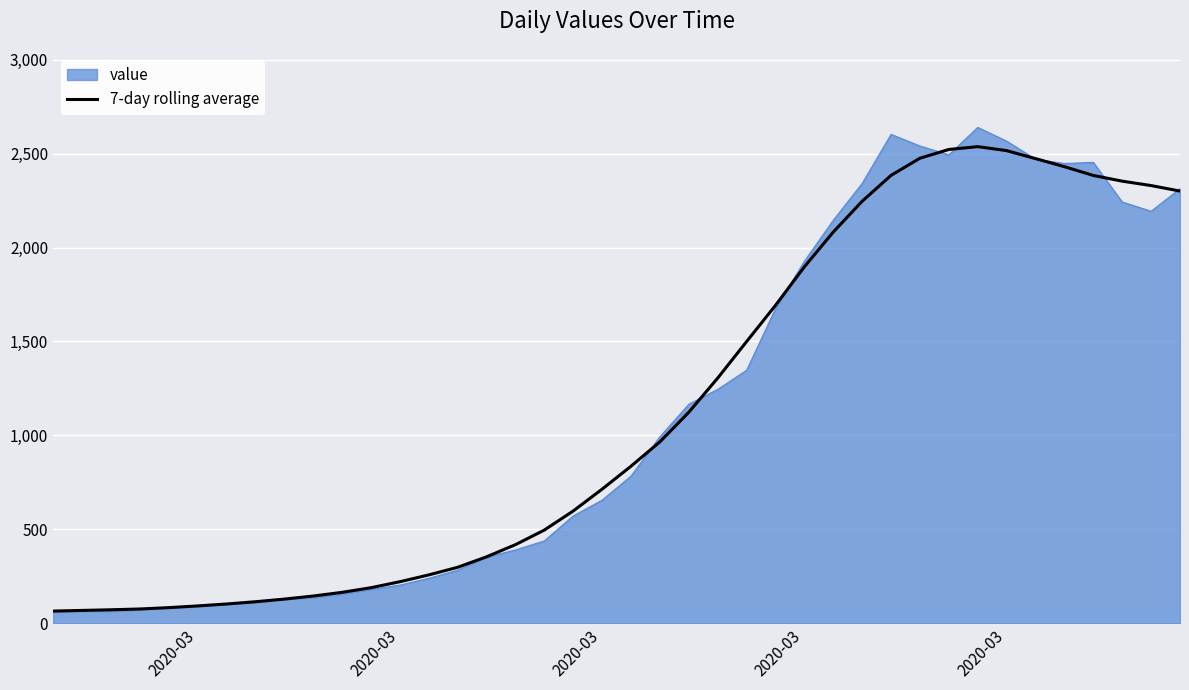

Which series has the widest spread of values?

value